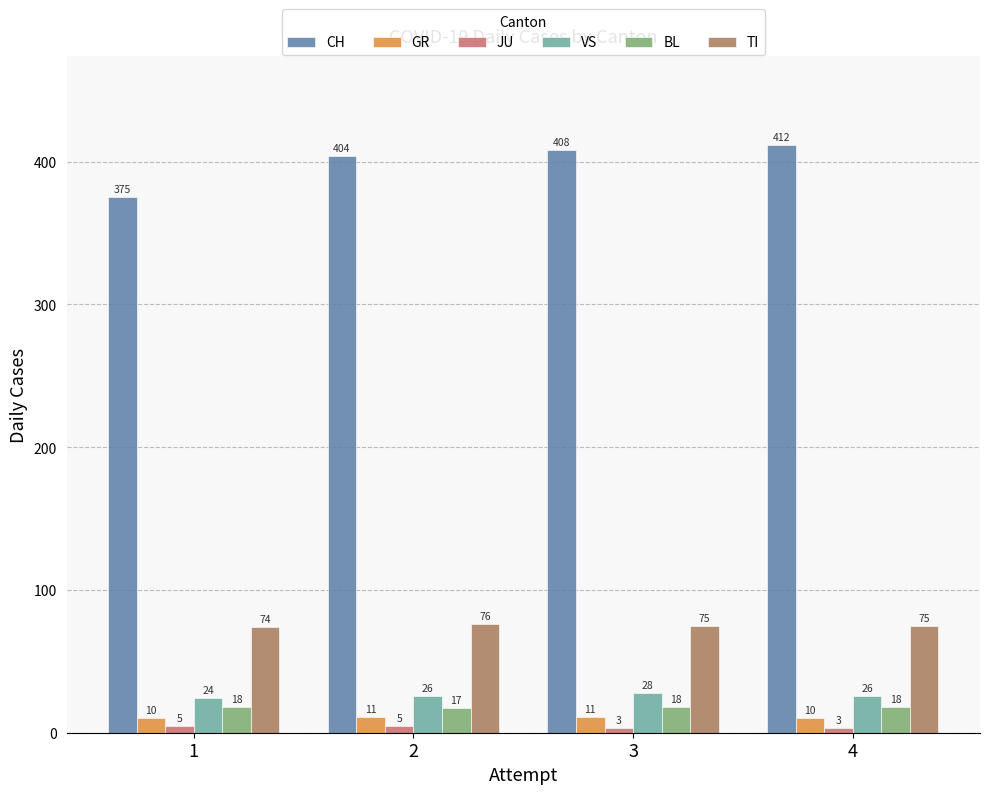

Rank the series by their maximum value, from highest to lowest.

CH, TI, VS, BL, GR, JU